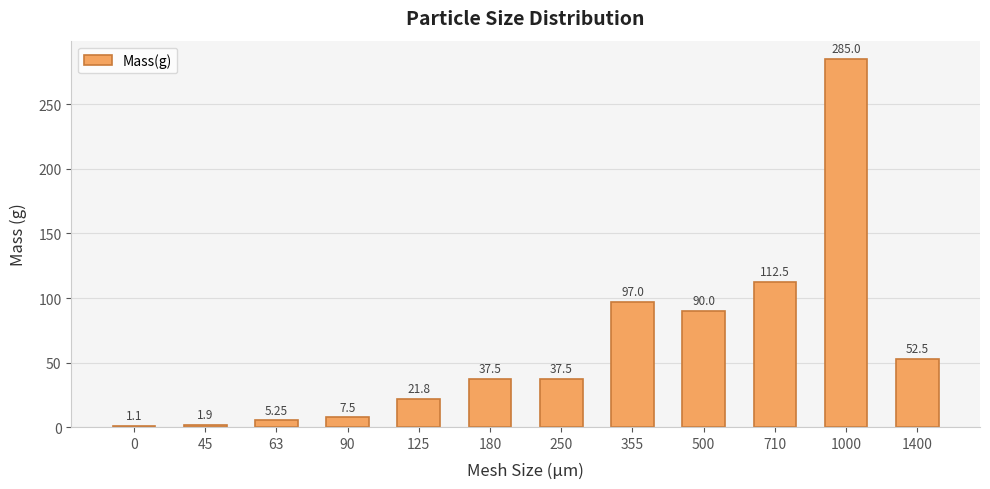

What is the change in value from 710 to 1000?

+172.5